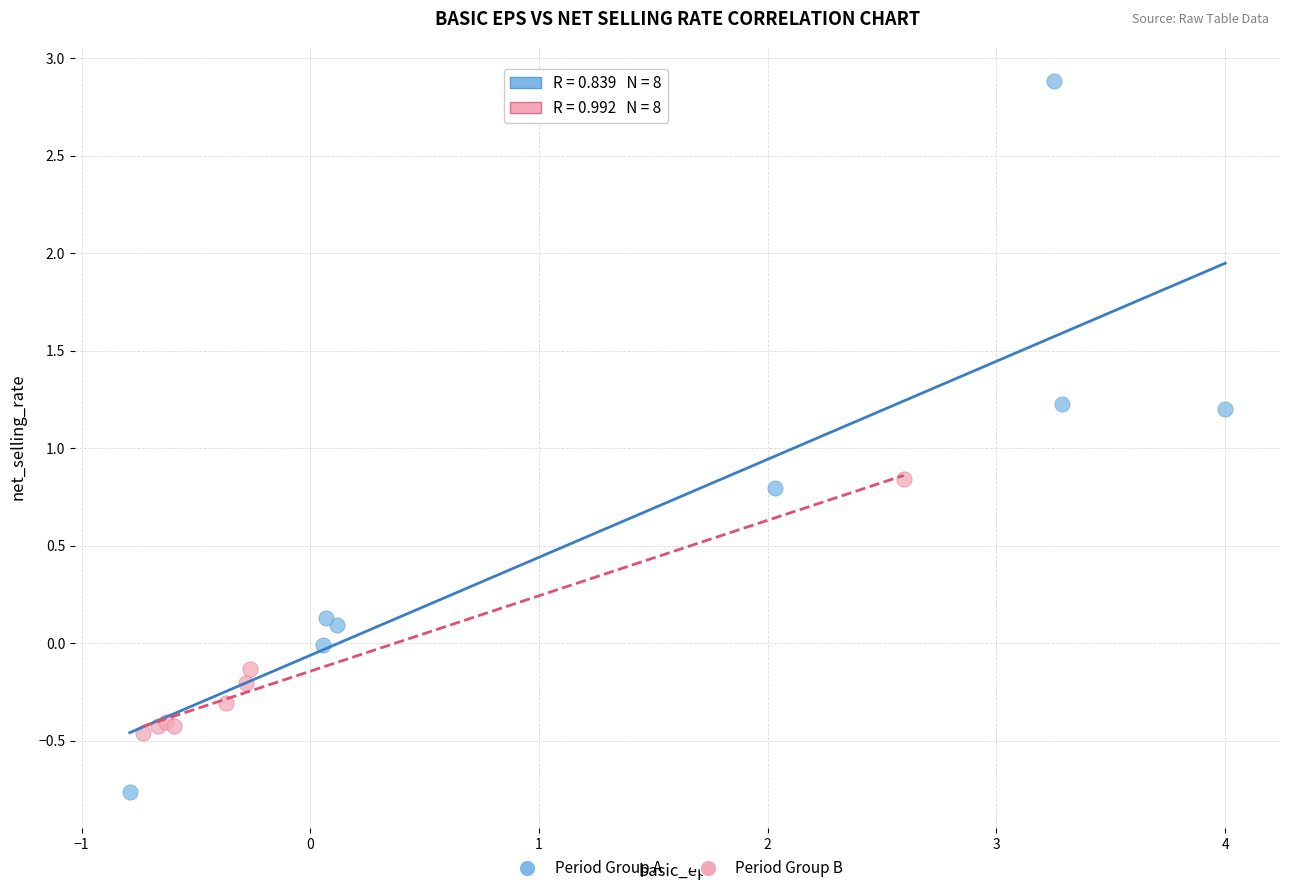

Which series contains the lowest Y value?

Period Group A